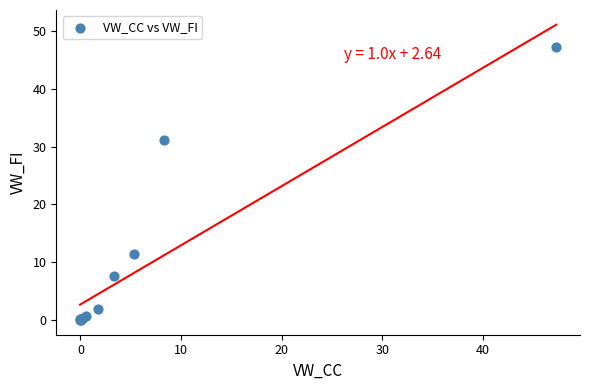

What Y value in the scatter plot is closest to 23?

31.1